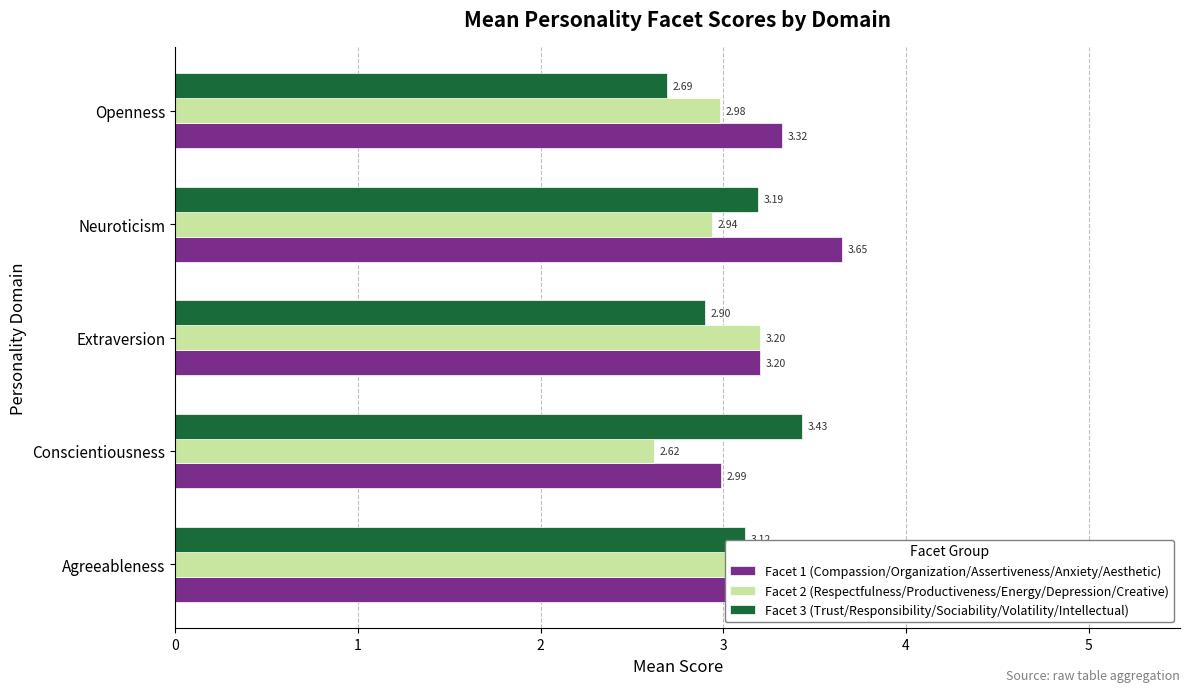

How many bars are there in total?

15